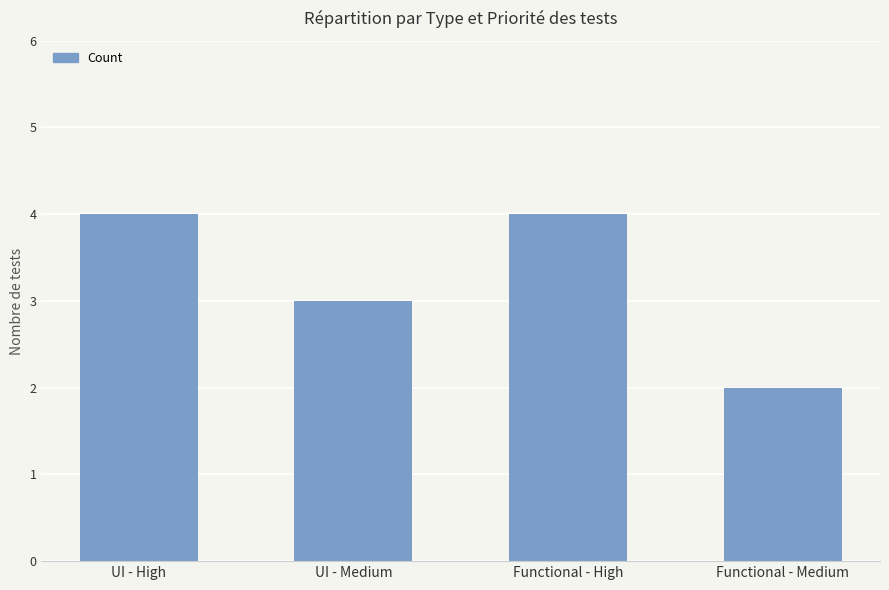

Which label corresponds to the smallest value in the chart?

Functional - Medium